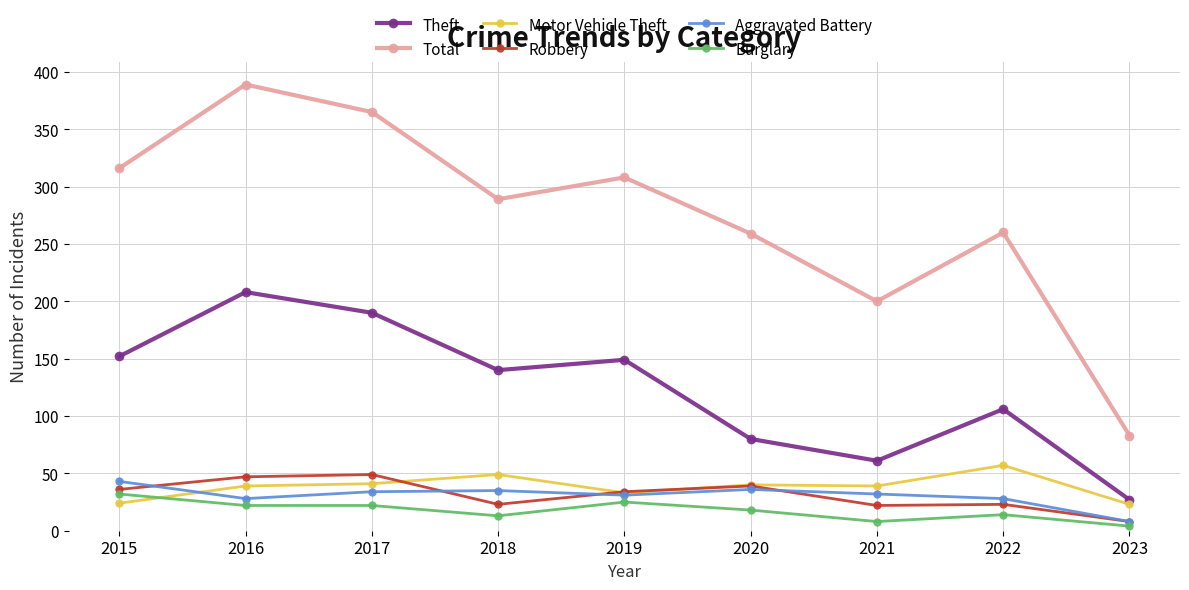

True or false: Aggravated Battery and Total cross at least once.

False